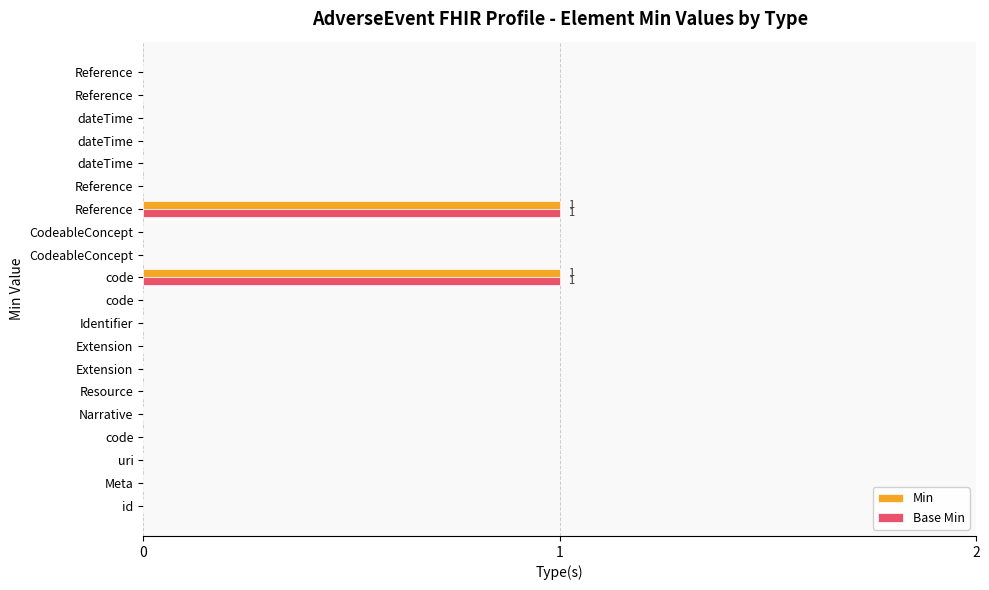

Count the number of data series in this chart.

2